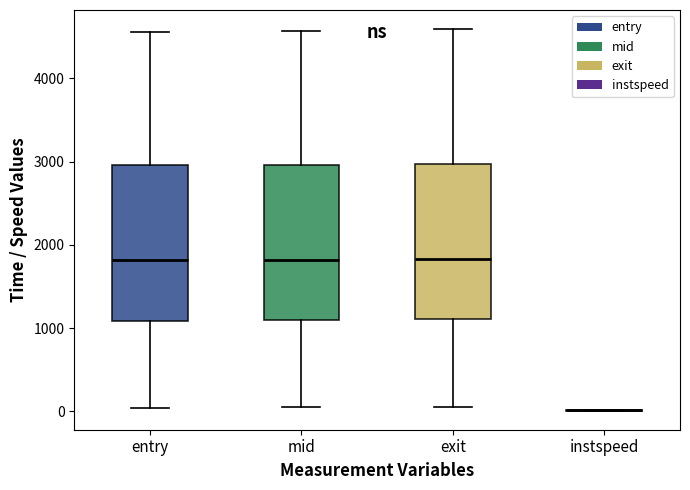

Reading left to right, read every box against the y-axis: the position of its median line, the range the box covers, and the ends of its whiskers. The values are not printed on the chart, so give them approximately, as read against the axis.

entry: median 1800, box 1100 to 3000, whiskers 0 to 4600
mid: median 1800, box 1100 to 3000, whiskers 0 to 4600
exit: median 1800, box 1100 to 3000, whiskers 100 to 4600
instspeed: box collapsed to a line at 0, whiskers 0 to 0